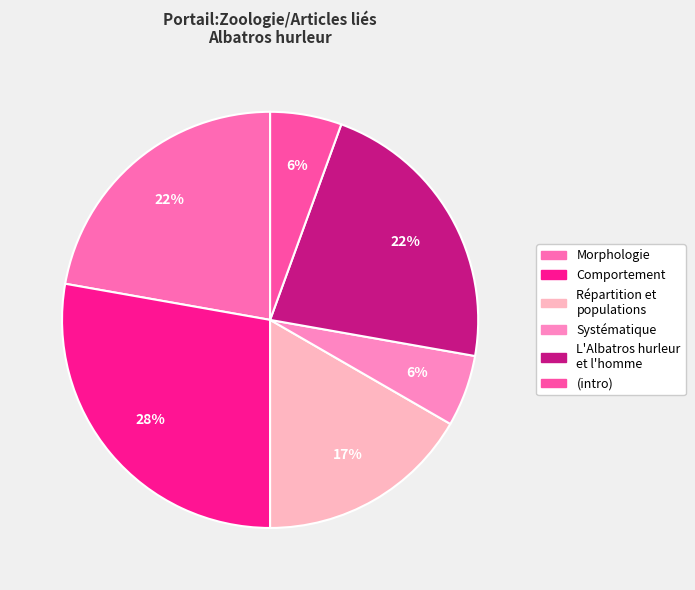

What is the largest slice in the pie chart?

Comportement